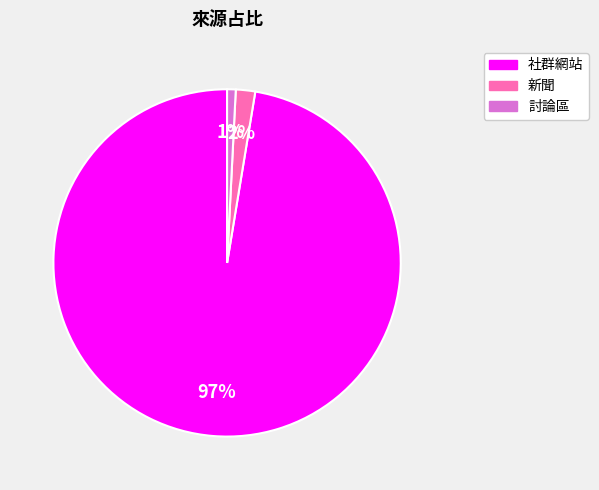

To the nearest percent, what is the average slice percentage?

33%